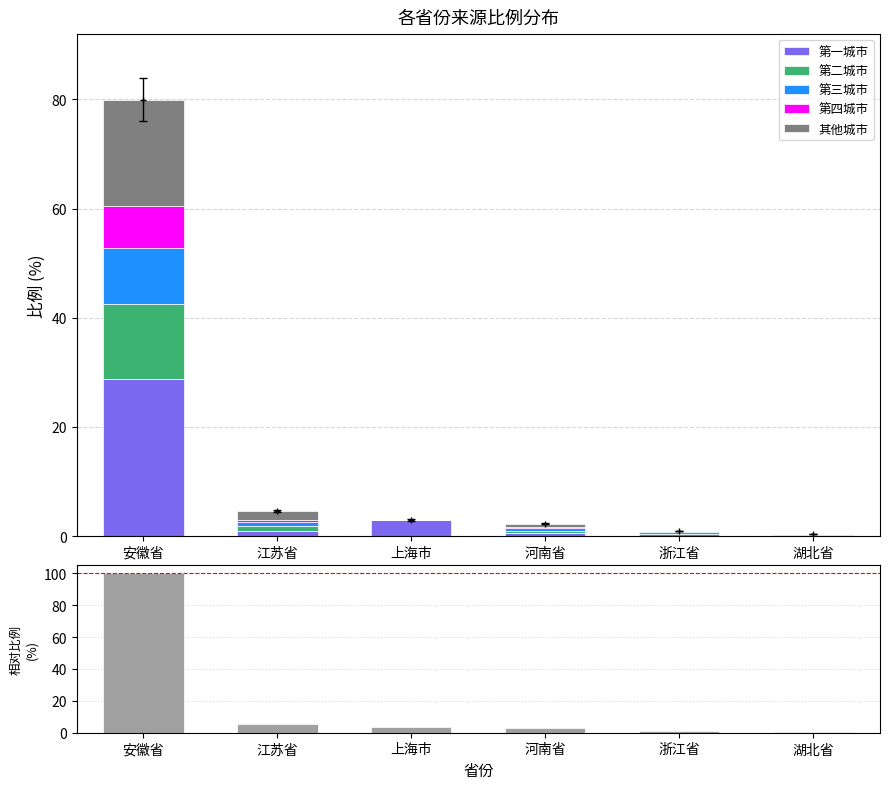

List the series in order of their peak value, highest first.

比例/最大值%, 第一城市, 其他城市, 第二城市, 第三城市, 第四城市